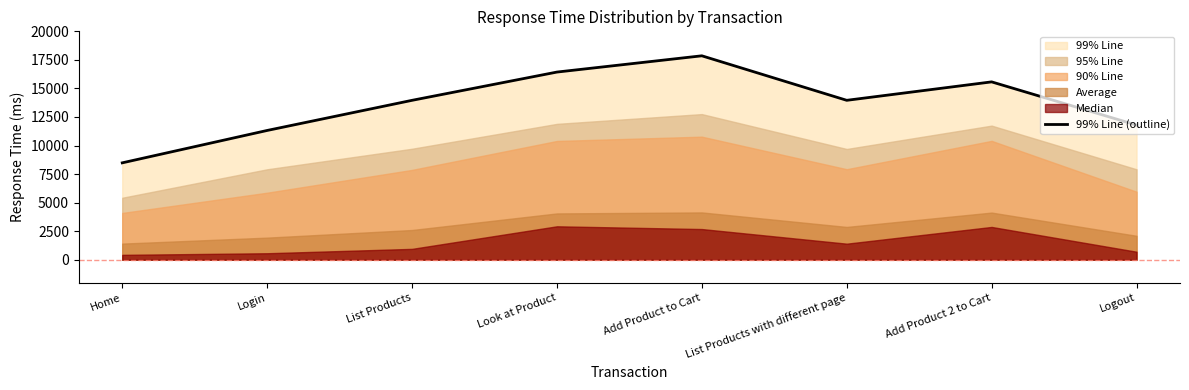

How many points are higher than both their immediate neighbors (excluding endpoints)?

2